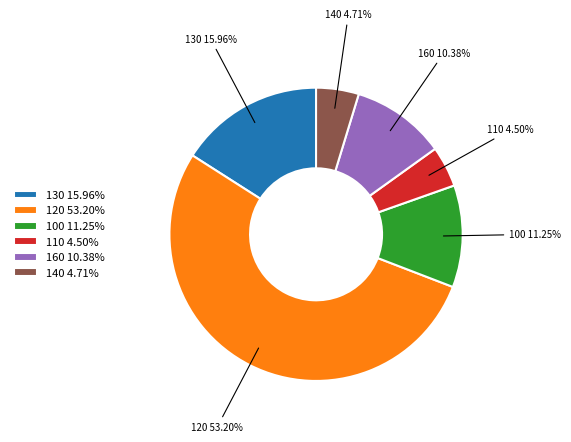

What is the majority slice?

120 53.20%